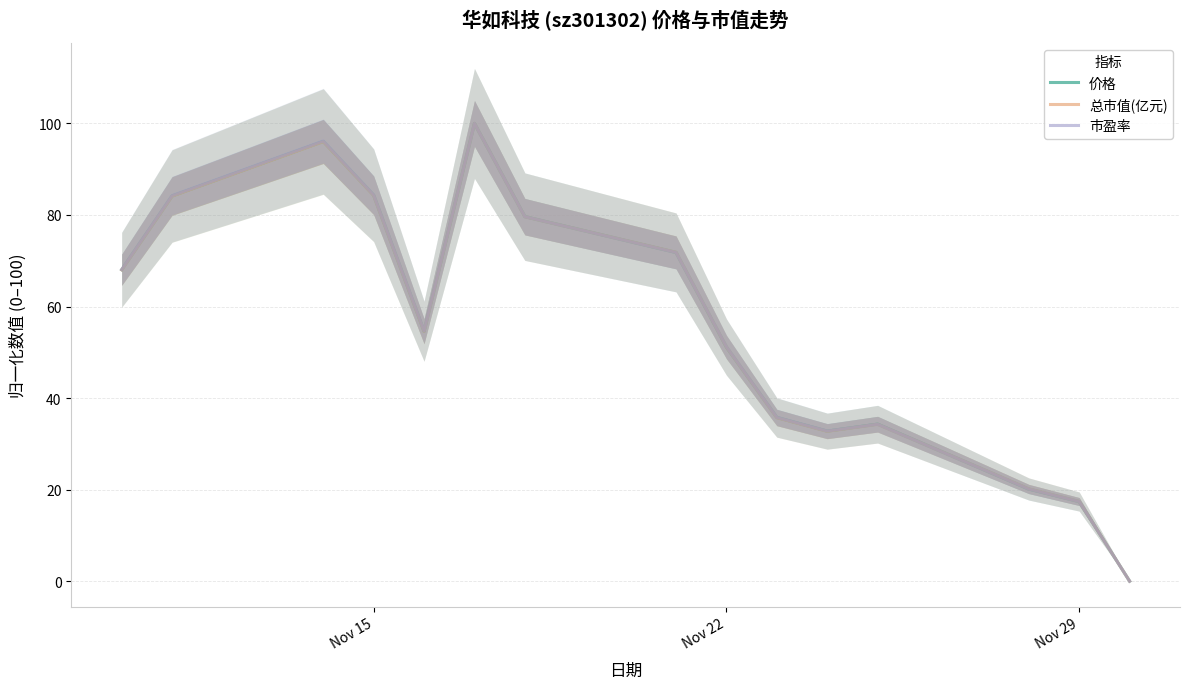

Is it true that 市盈率 equals 84.3 at Nov 15?

True